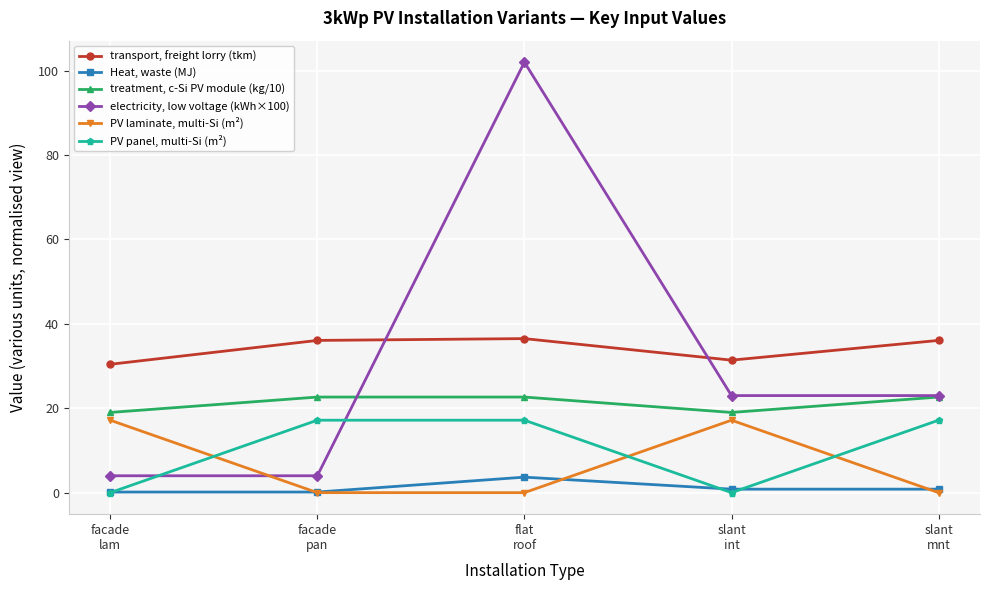

What is the highest value of the electricity, low voltage (kWh×100) series?

102.0